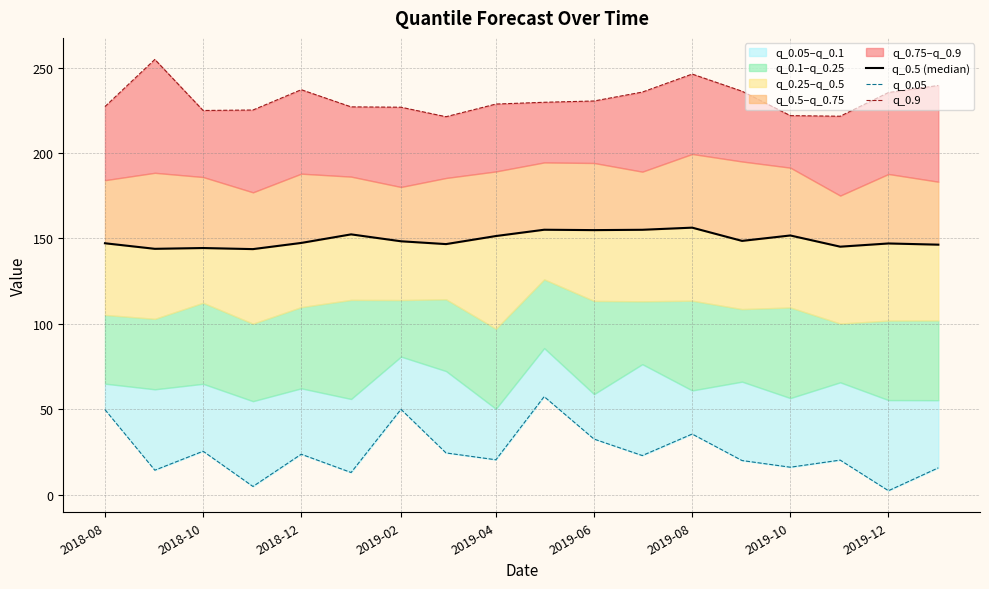

True or false: q_0.5 (median) and q_0.05 intersect in this chart.

False